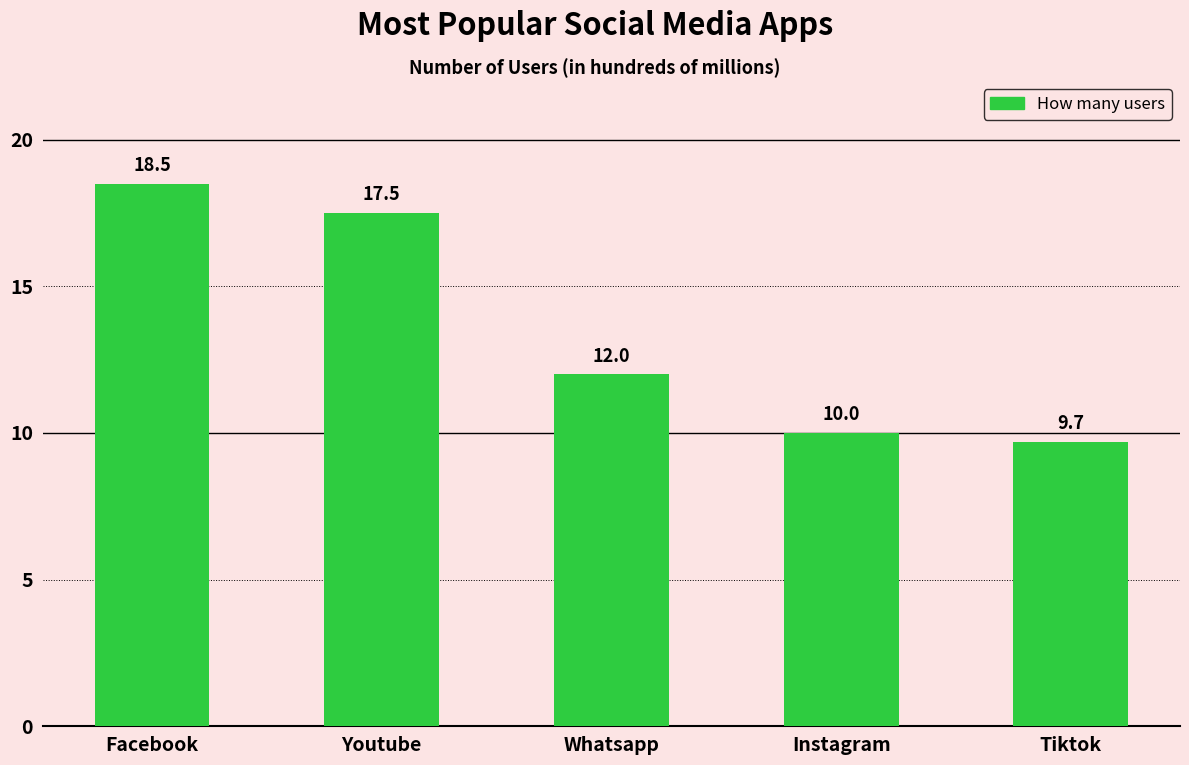

At which label is the value closest to 14?

Whatsapp